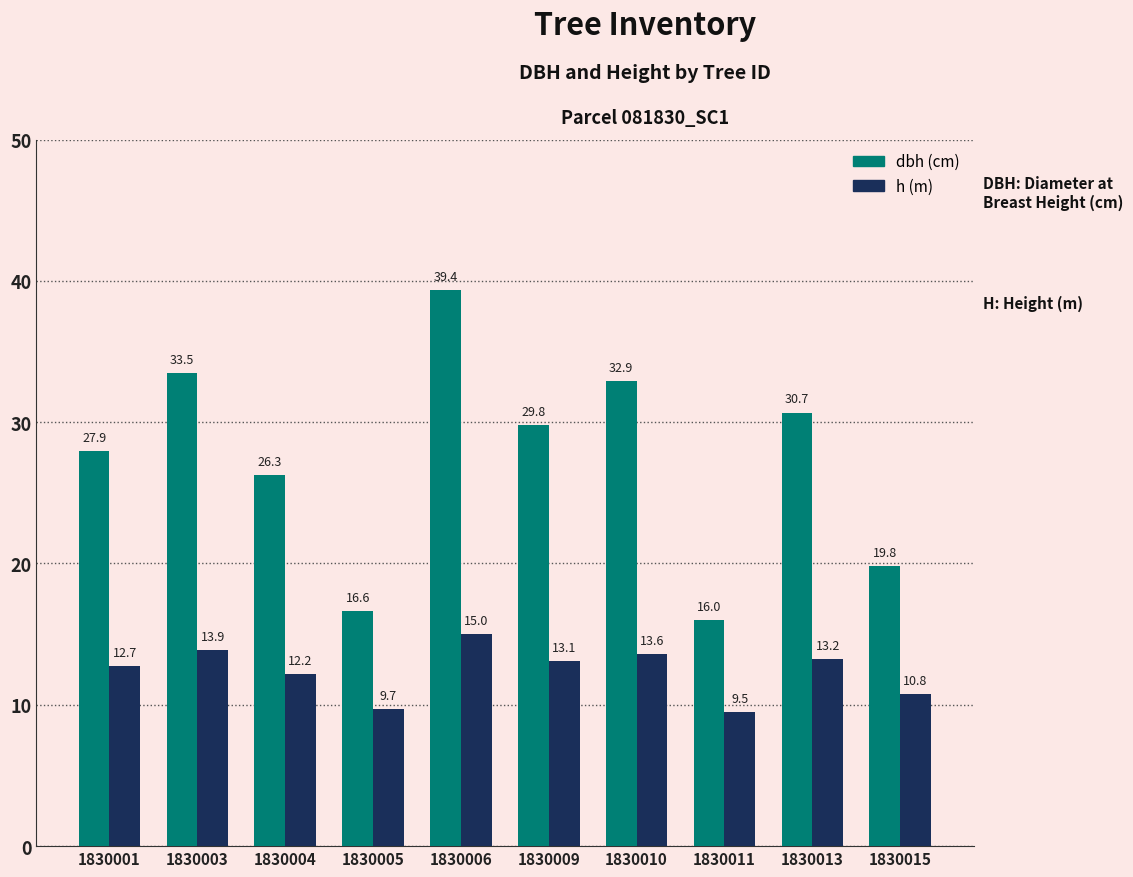

How many groups of bars are there?

10